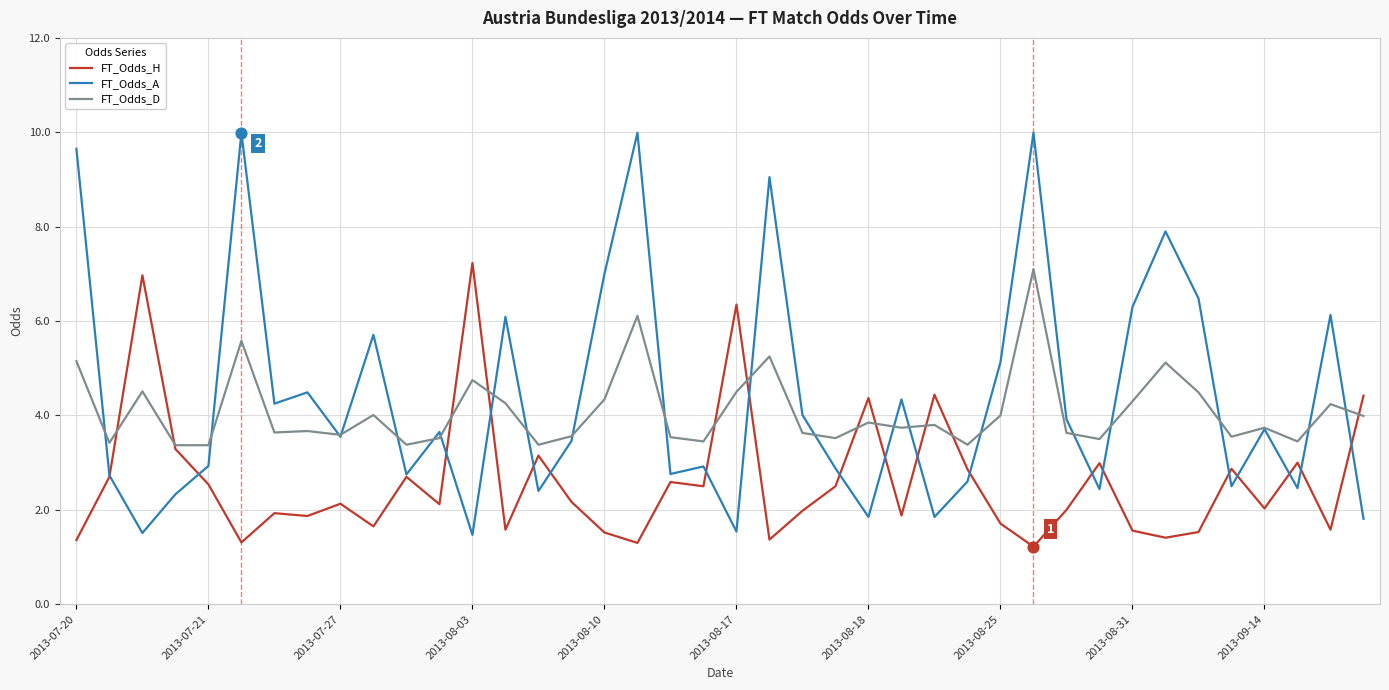

Which series has the widest spread of values?

FT_Odds_A